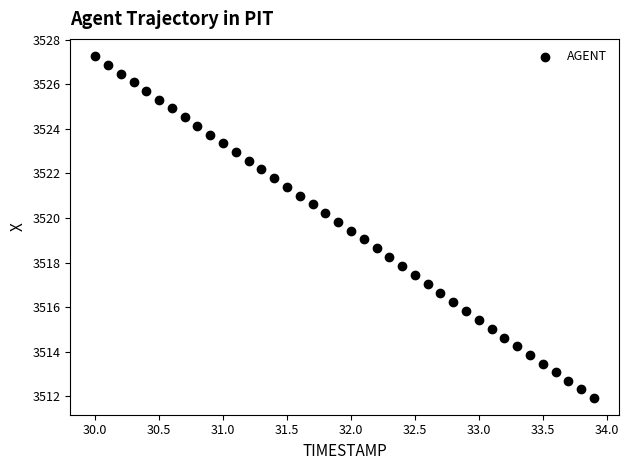

What is the range of X values (max minus min)?

3.9